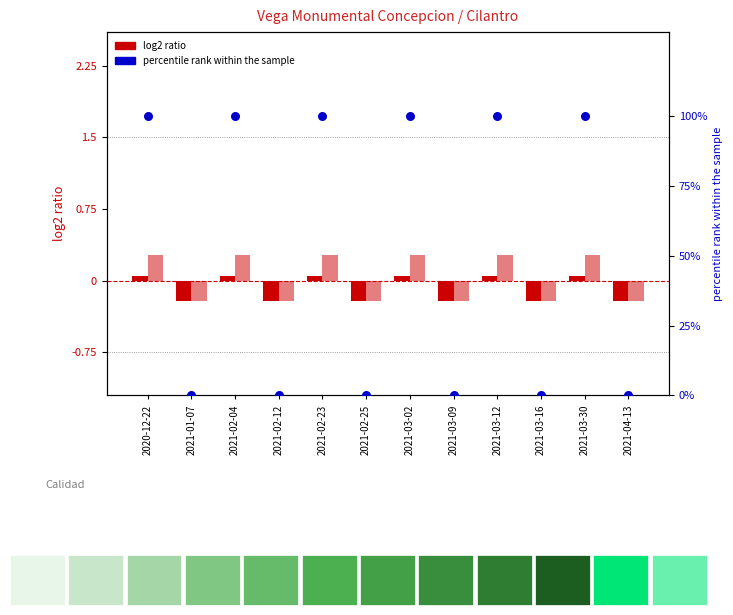

Which series contains the highest Y value?

percentile rank within the sample